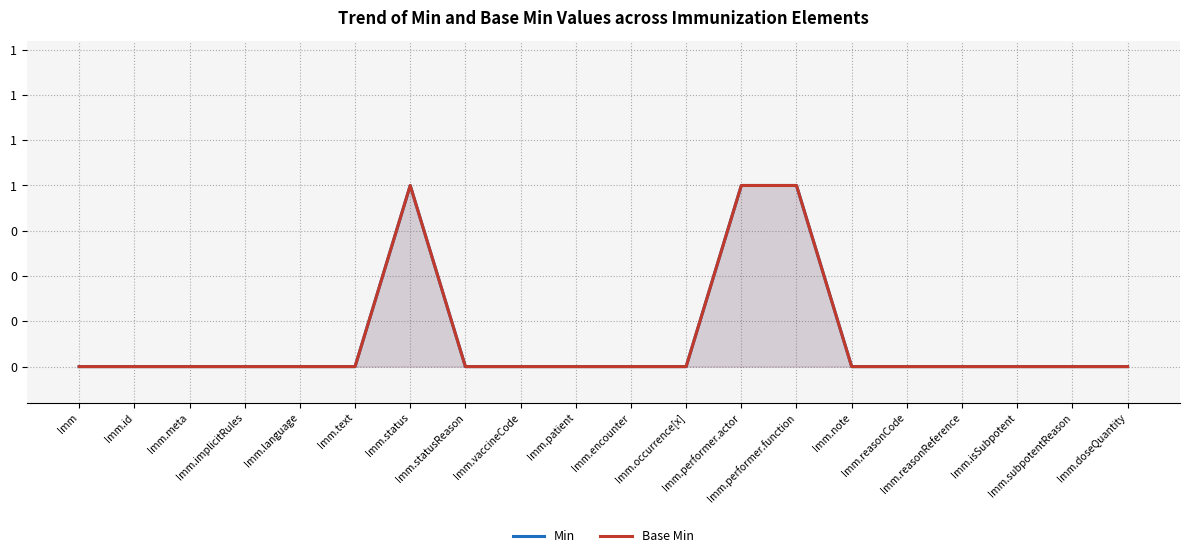

True or false: Min and Base Min cross at least once.

False